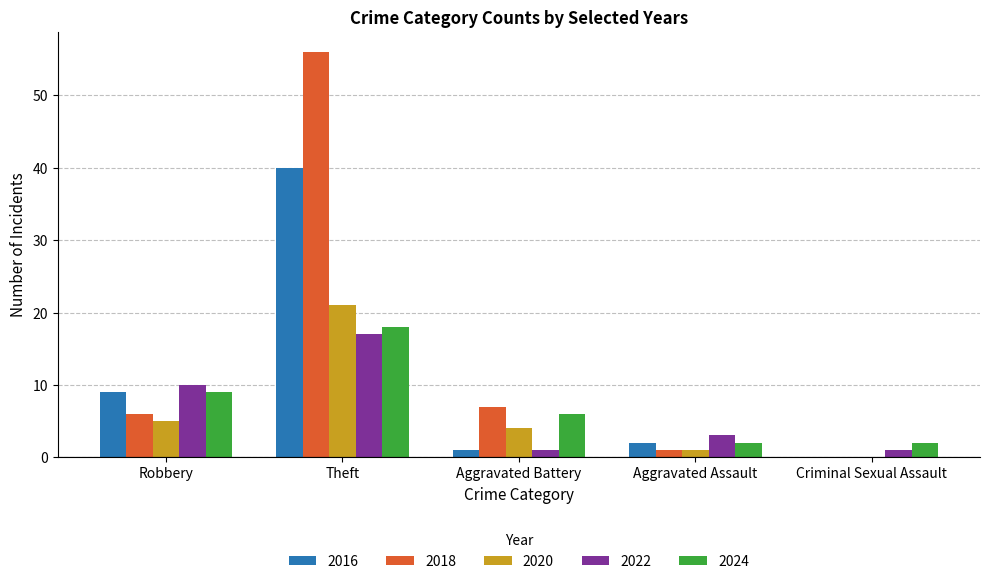

True or false: 2024 has a value of 2 at Aggravated Assault.

True